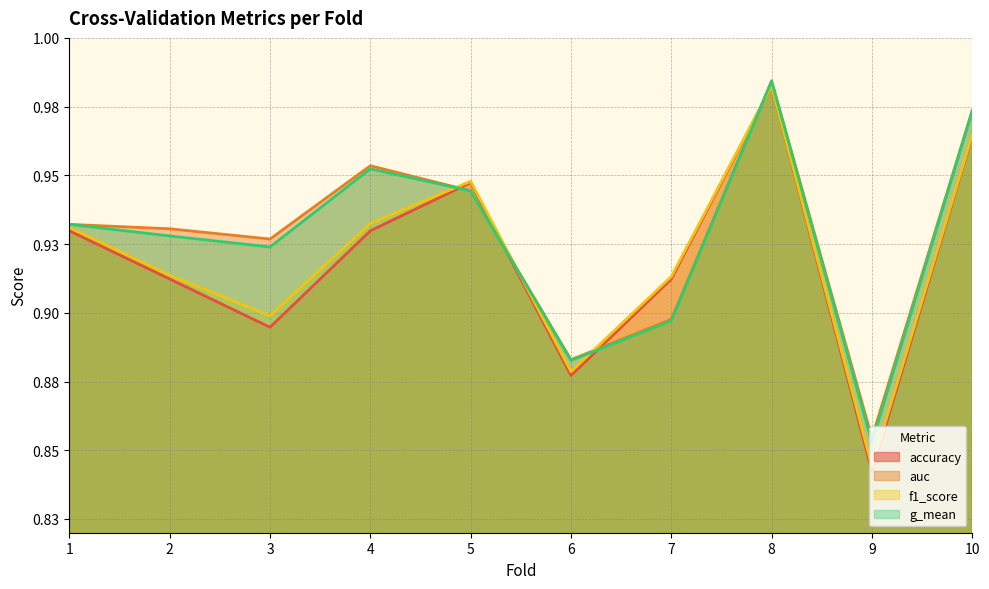

True or false: accuracy has more than 2 points higher than both neighbors.

False